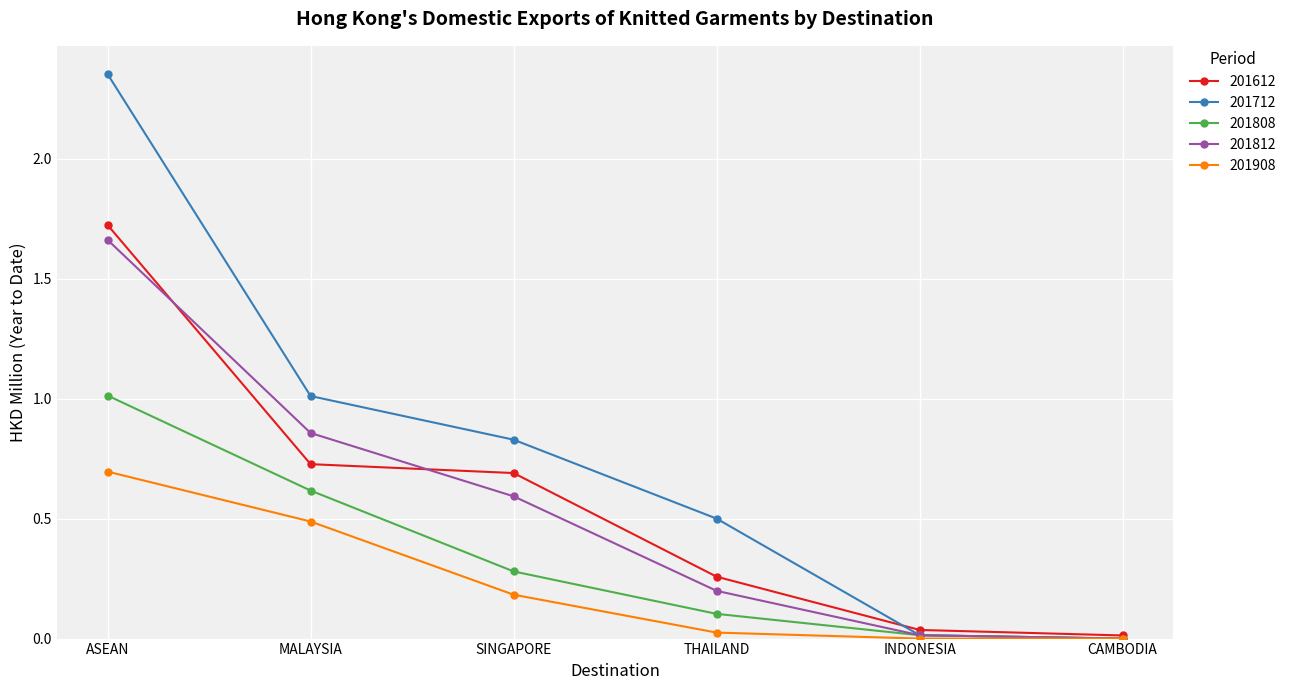

True or false: 201808 has more than 2 points higher than both neighbors.

False